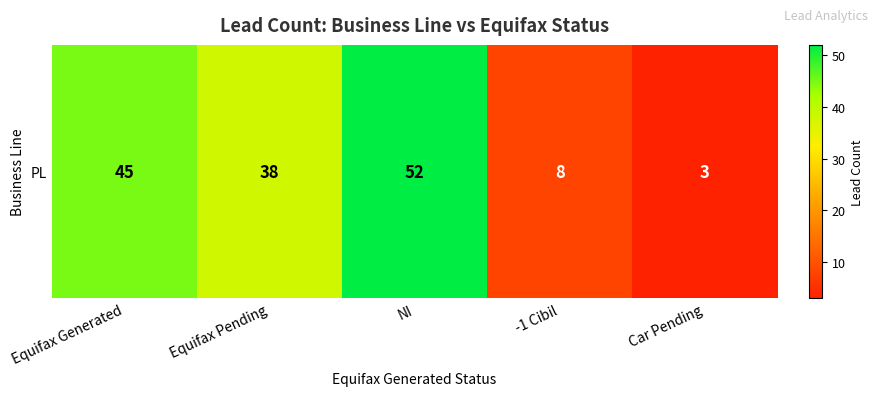

What is the sum of the values at Car Pending and Equifax Generated?

48